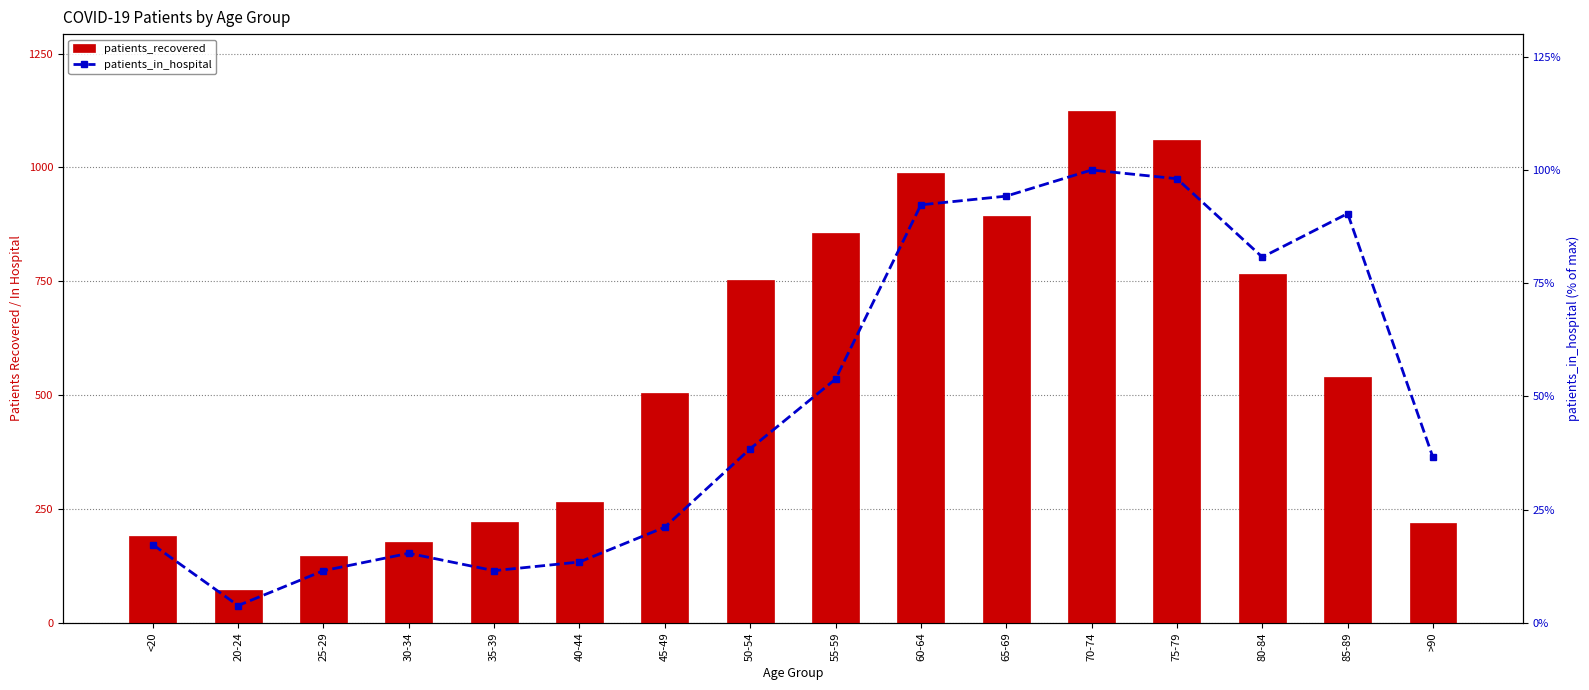

What are all the series names shown in the legend?

patients_recovered, patients_in_hospital